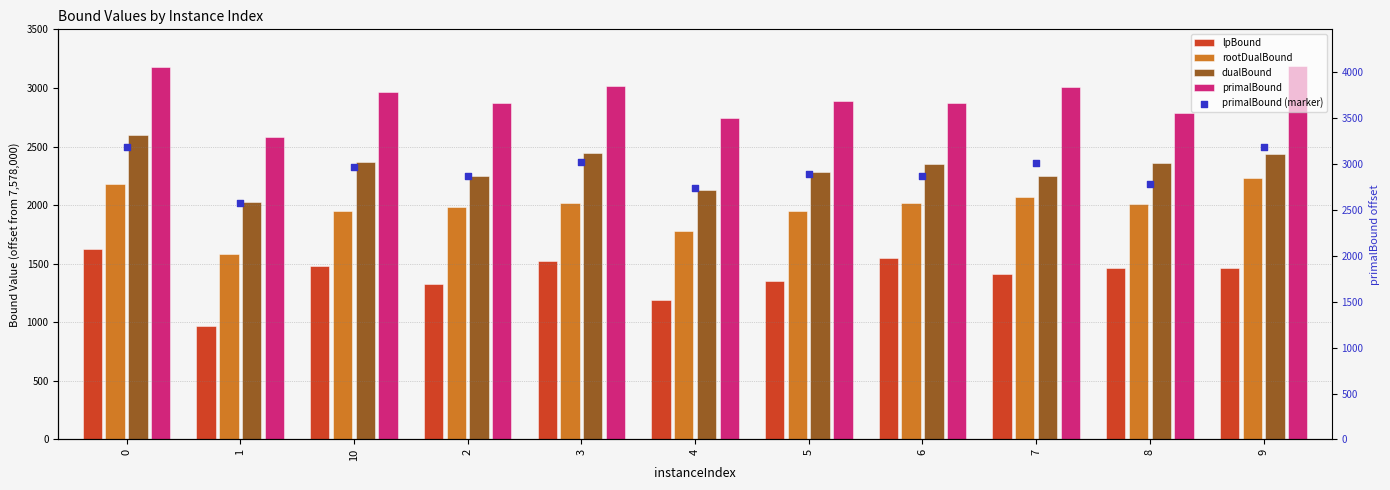

Which series reaches the minimum Y coordinate?

lpBound